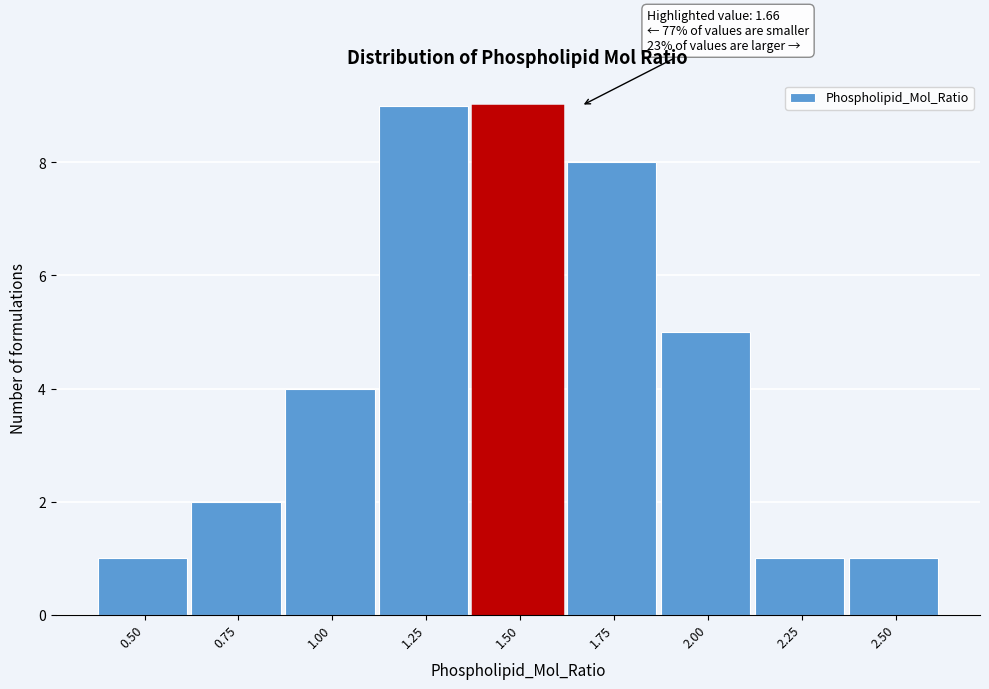

Reading right to left, what are all the values shown in this chart?

1	1	5	8	9	9	4	2	1